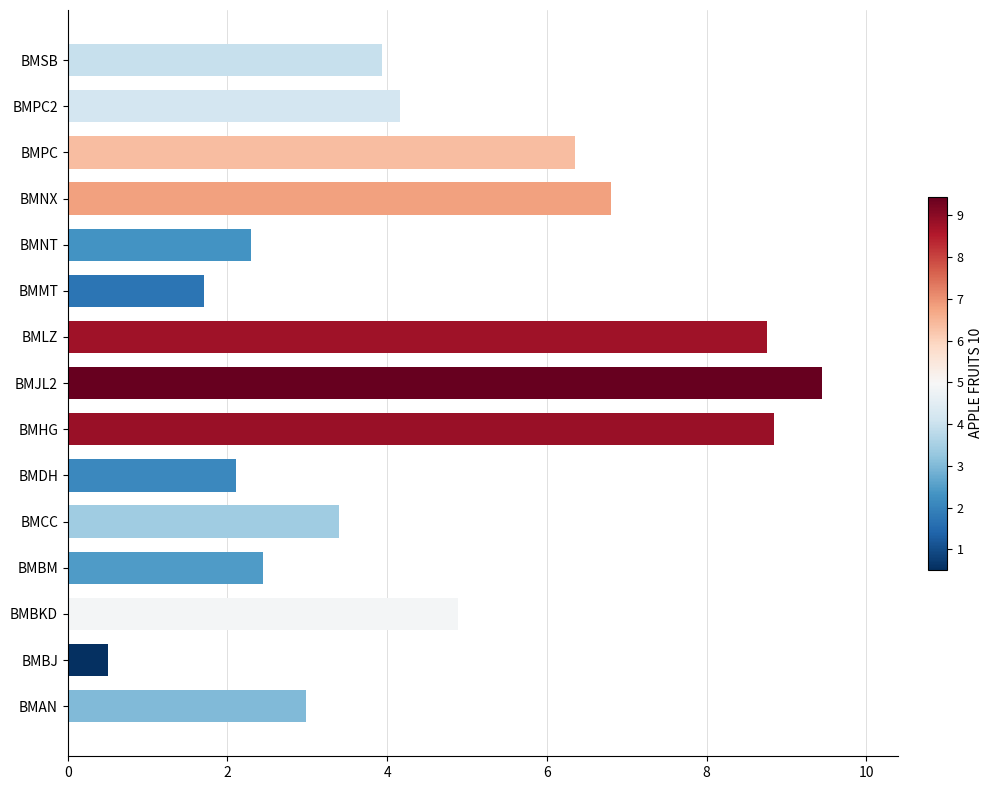

What is the smallest value displayed?

0.5